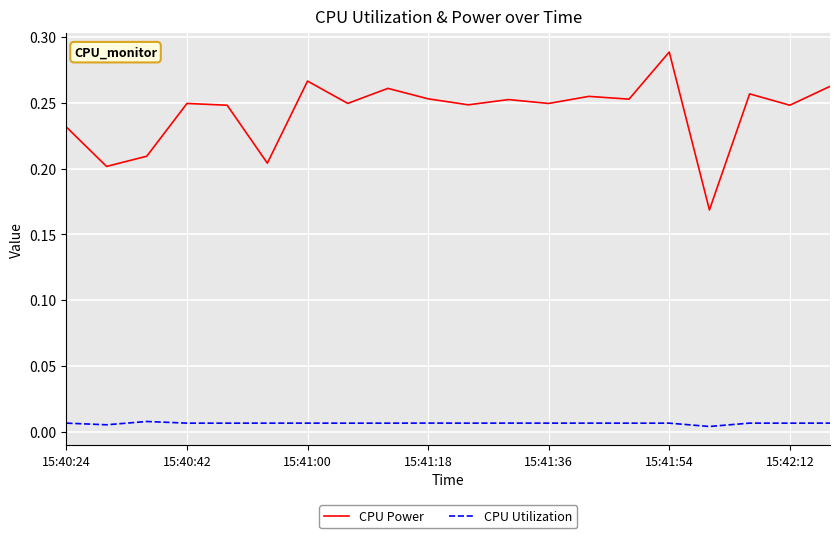

How many categories are shown in the chart?

20